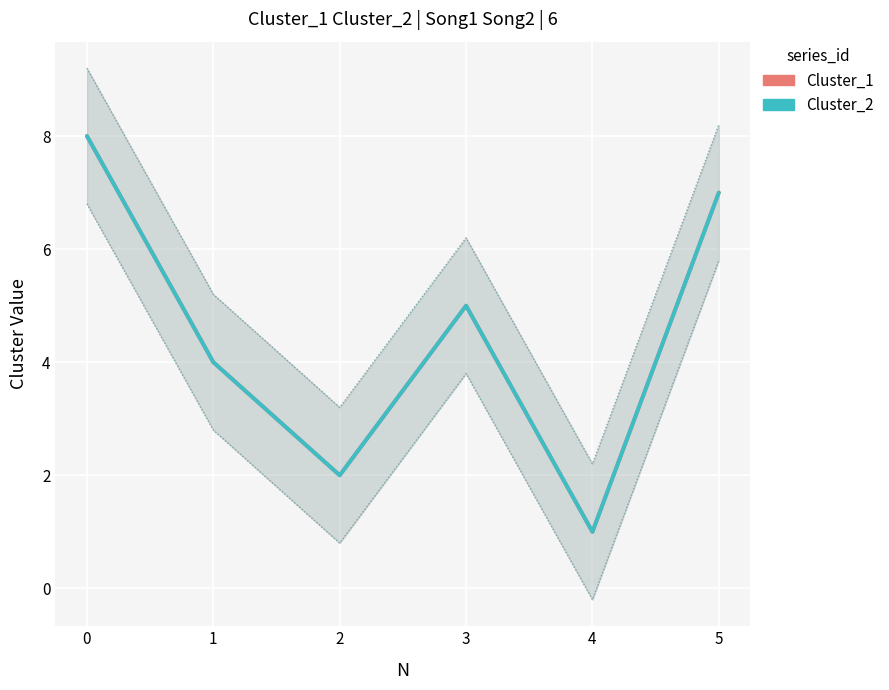

Count the Cluster_1 values in the range 2 to 7.

4